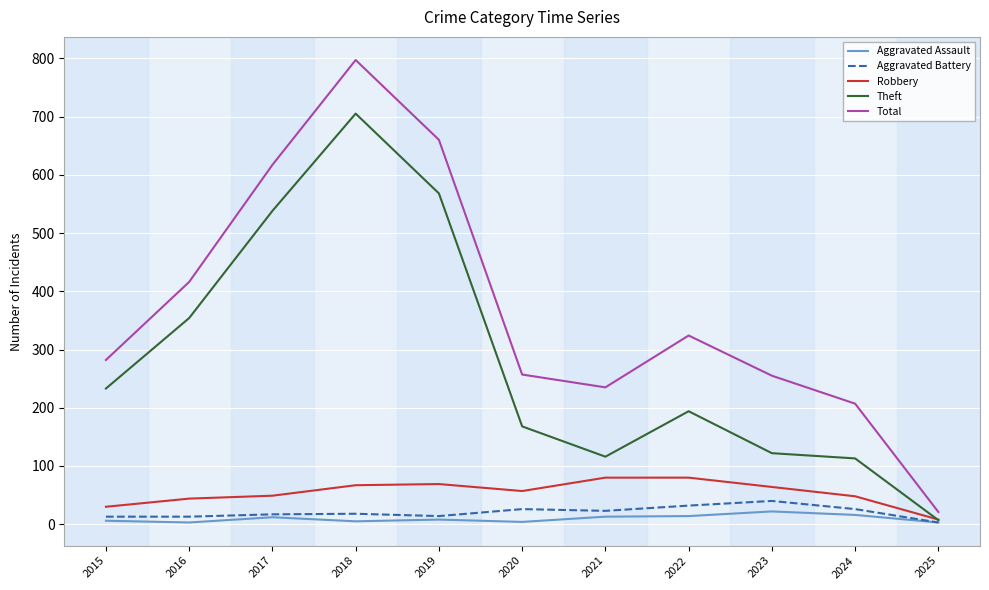

What is the difference between the maximum and minimum values in the Total series?

776